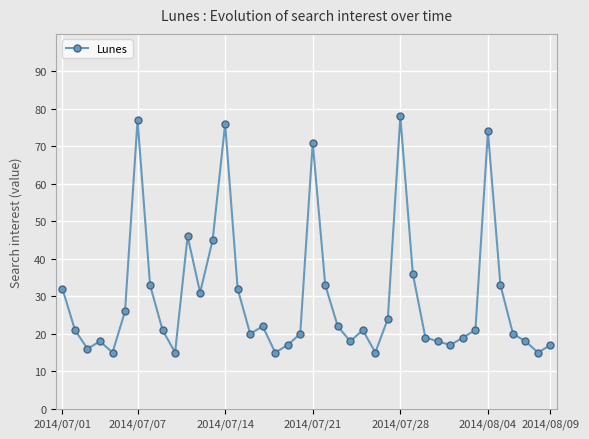

What is the average value?

30